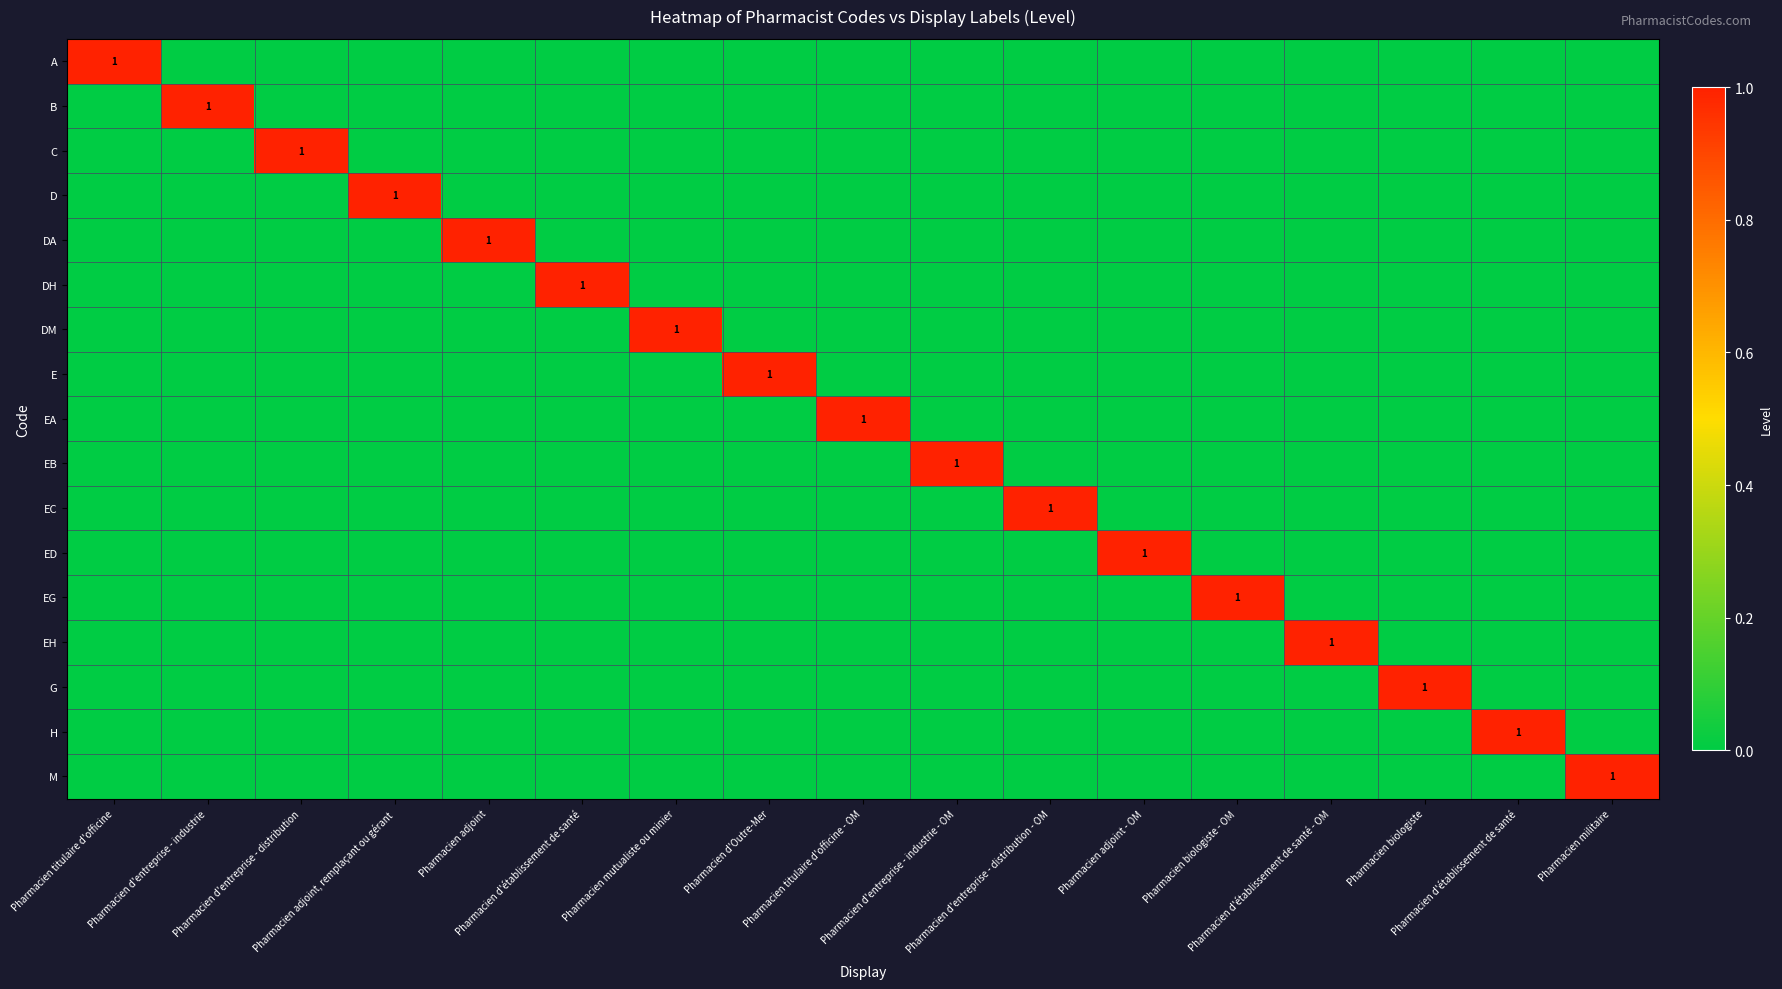

What is the total value across all series at Pharmacien mutualiste ou minier?

1